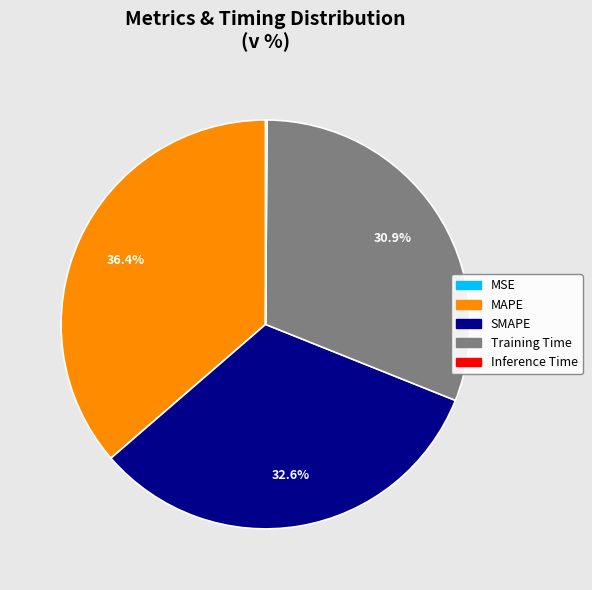

What portion of the pie excludes Training Time?

69.1%